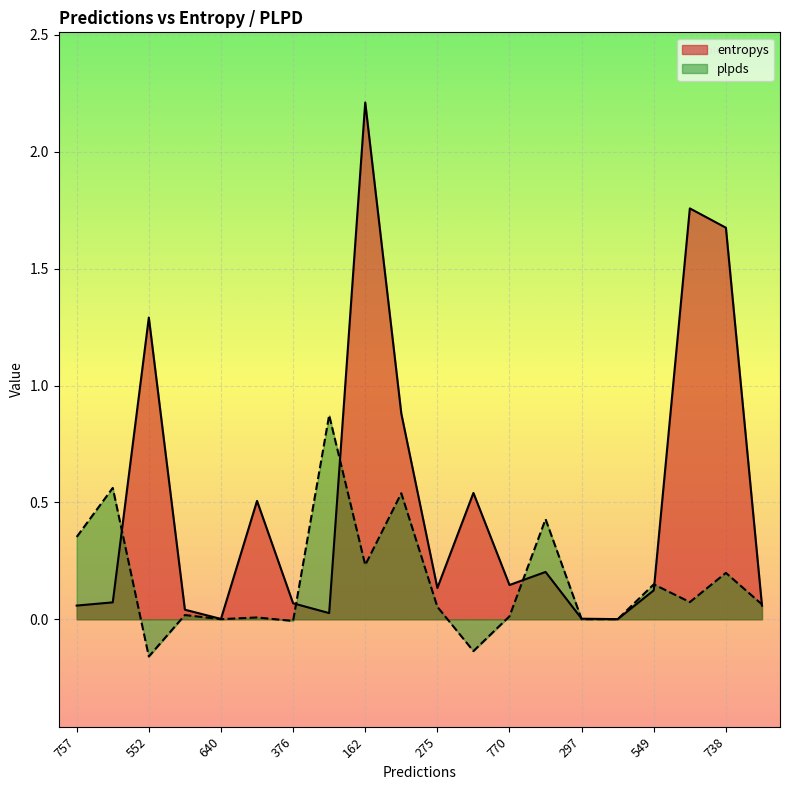

Which series changed the most between 275 and 445?

entropys